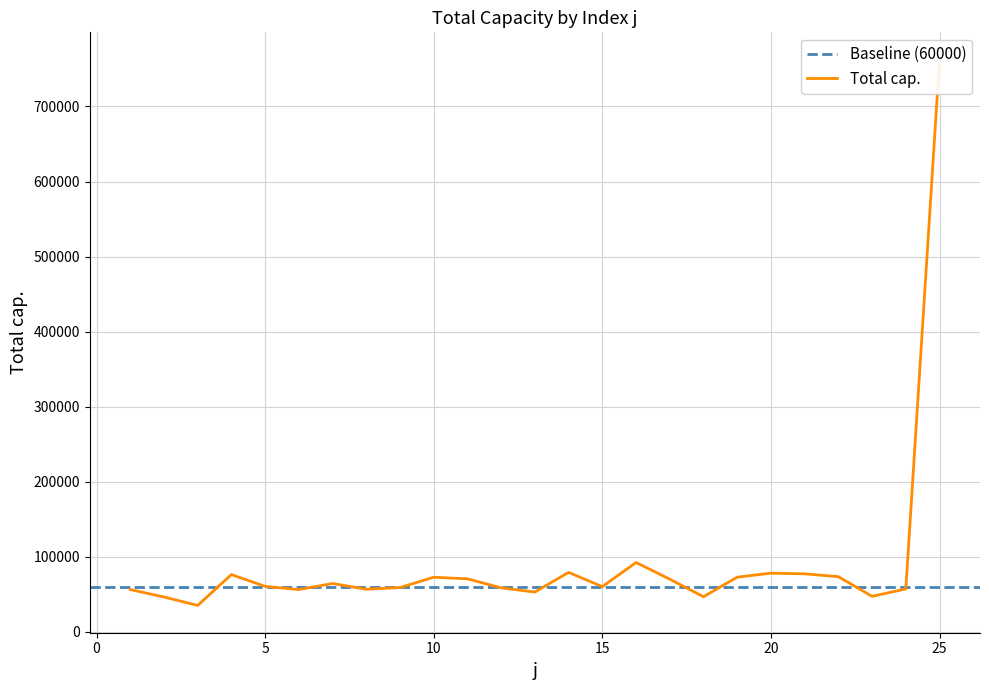

Does the chart display data point markers on the line(s)?

No